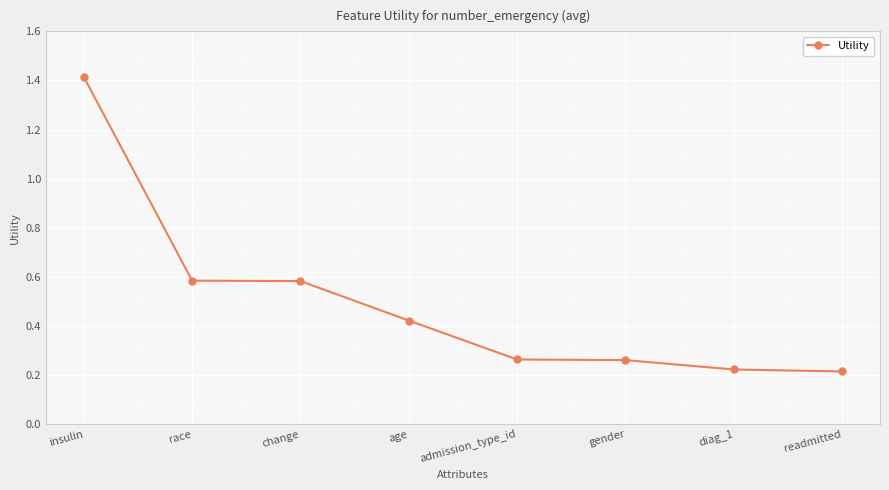

How many distinct data groups are displayed?

1